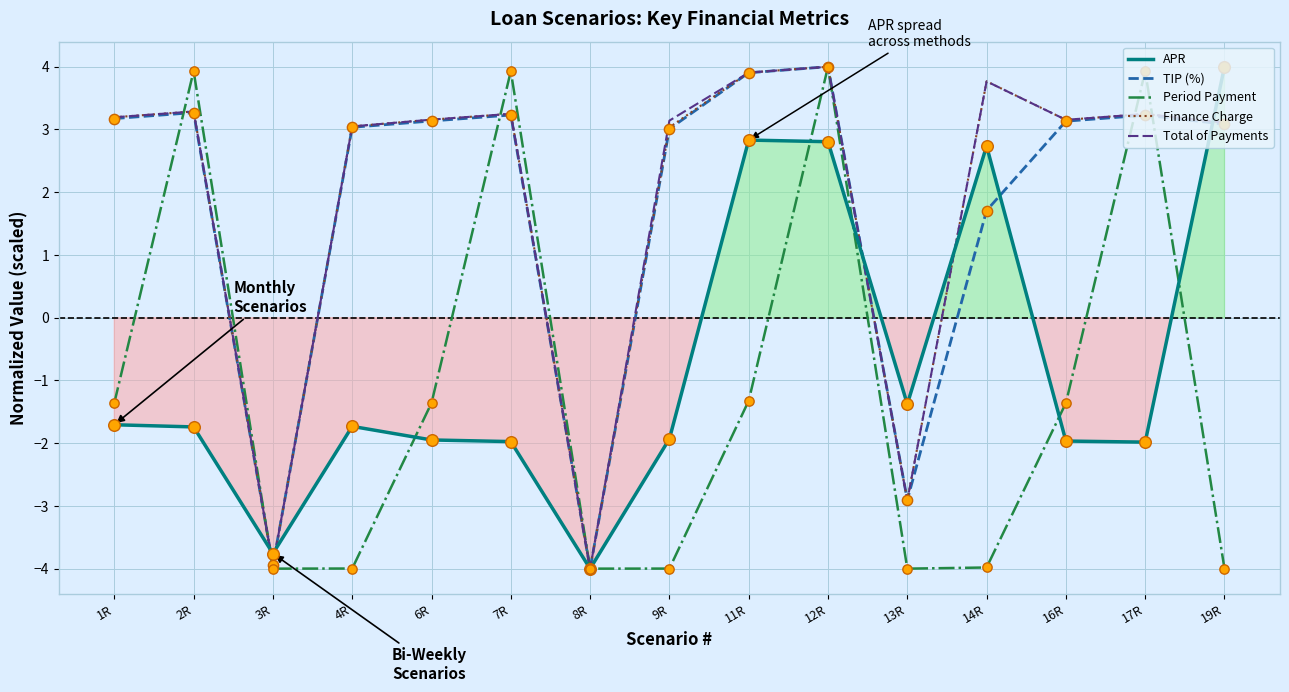

Which series has the largest total across all categories?

Total of Payments